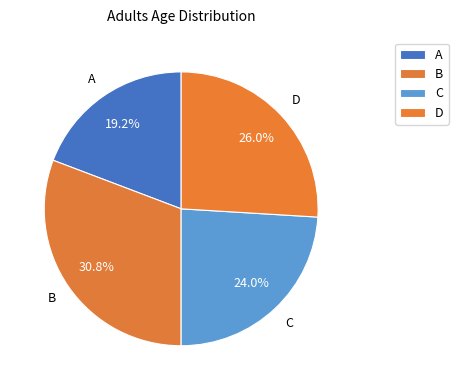

Do A and D together represent more than half of the pie?

No